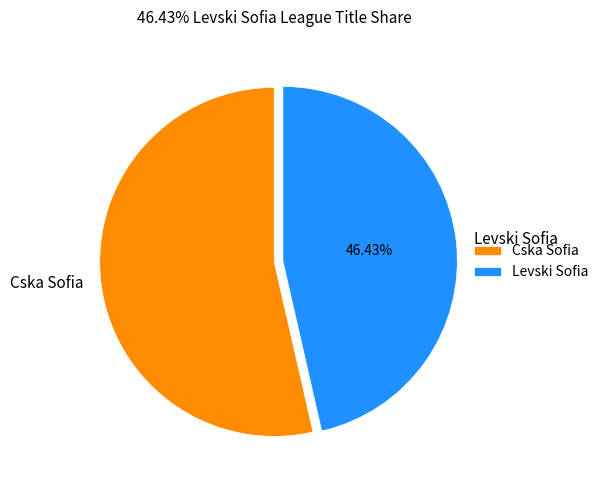

Between Cska Sofia and Levski Sofia, which is larger?

Cska Sofia